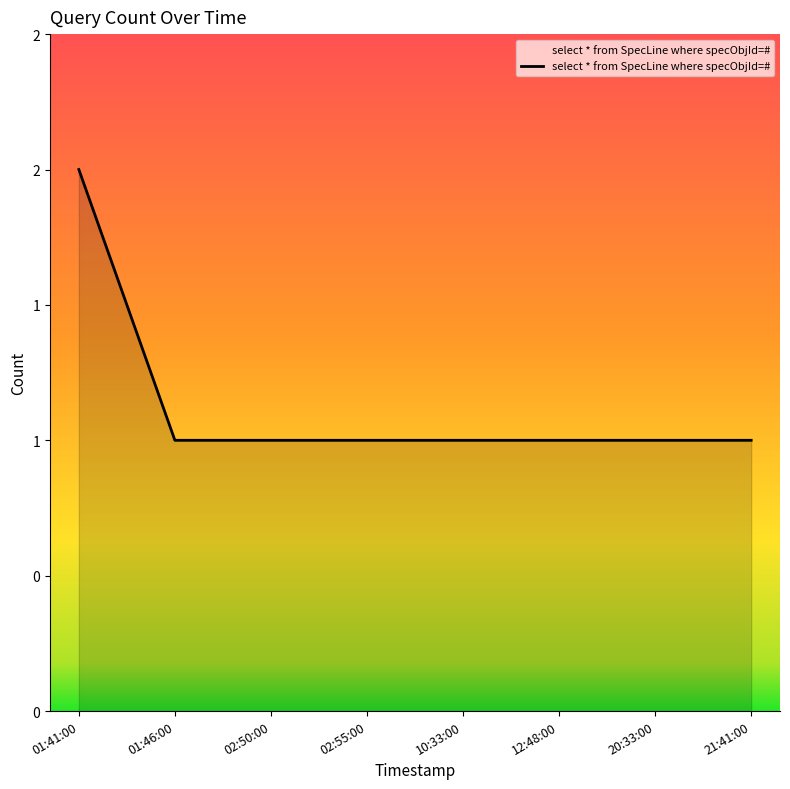

What is the greatest value displayed?

2